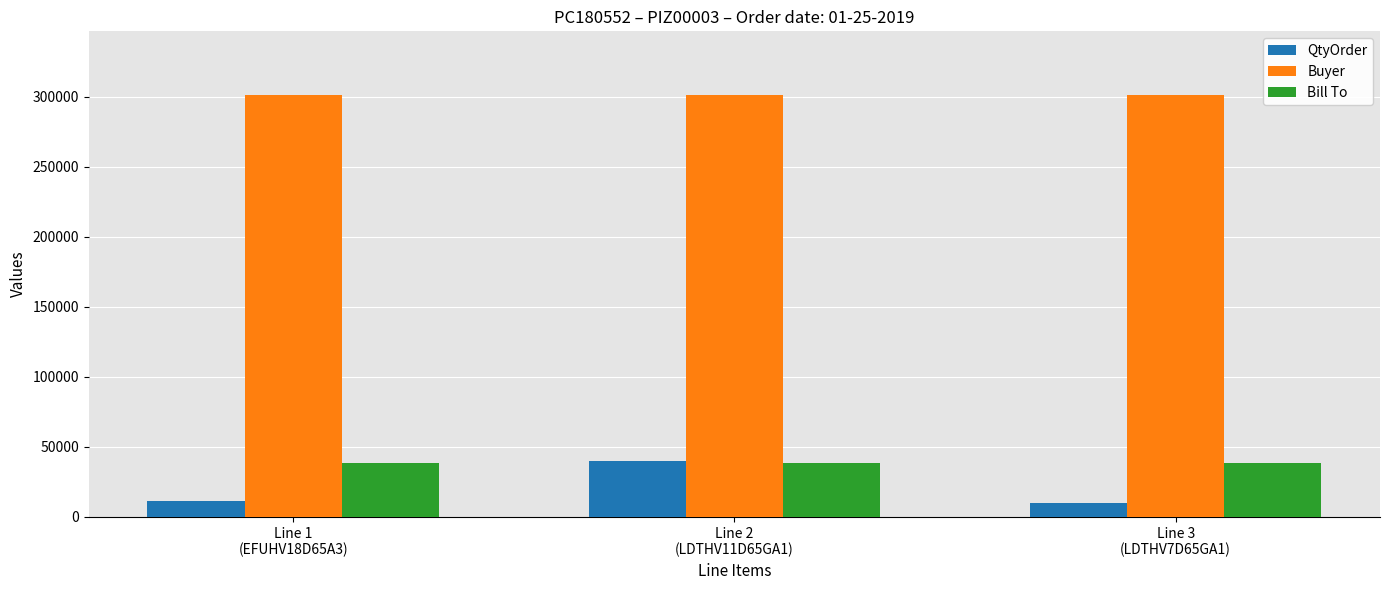

Is the value of QtyOrder at Line 2
(LDTHV11D65GA1) greater than the value of Buyer at Line 1
(EFUHV18D65A3)?

No